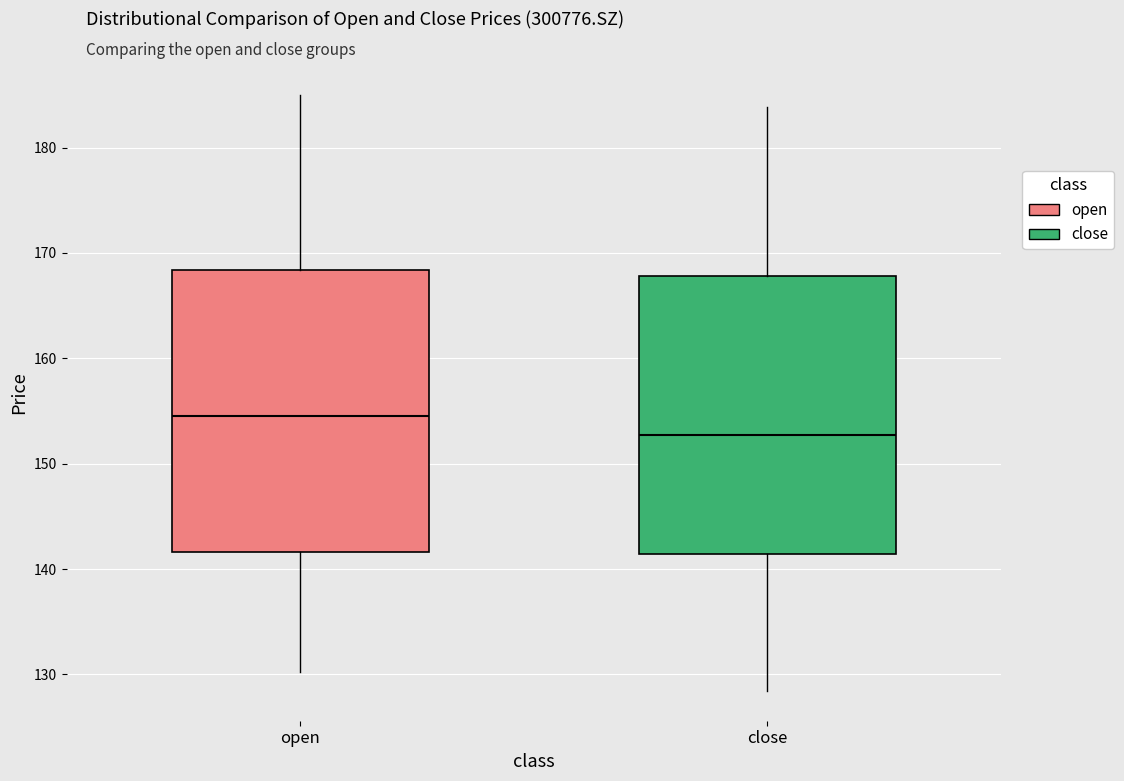

Reading left to right, read every box against the y-axis: the position of its median line, the range the box covers, and the ends of its whiskers. The values are not printed on the chart, so give them approximately, as read against the axis.

open: median 155, box 142 to 168, whiskers 130 to 185
close: median 153, box 141 to 168, whiskers 128 to 184